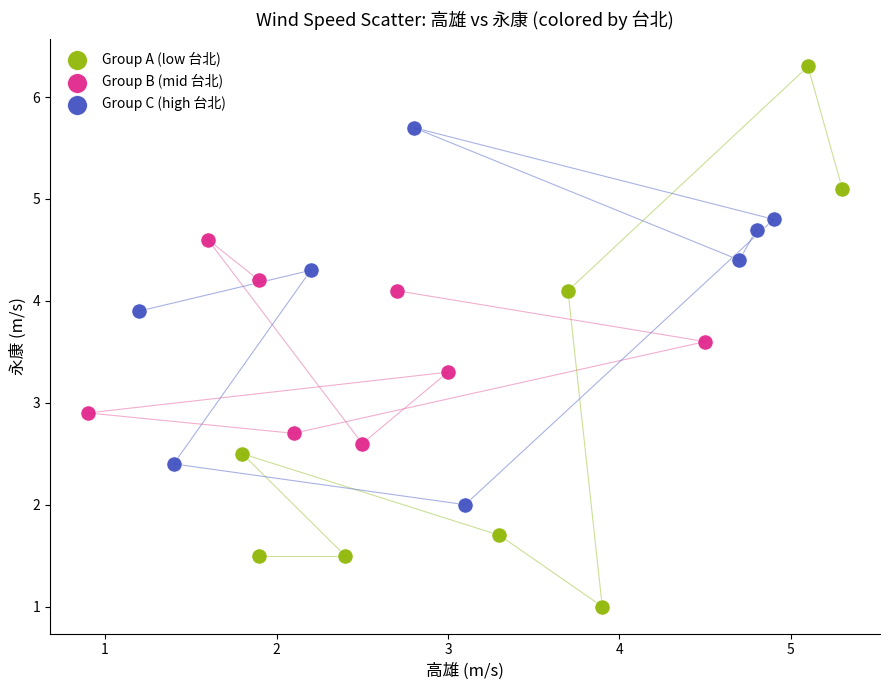

Which series has the largest Y range (max minus min)?

Group A (low 台北)